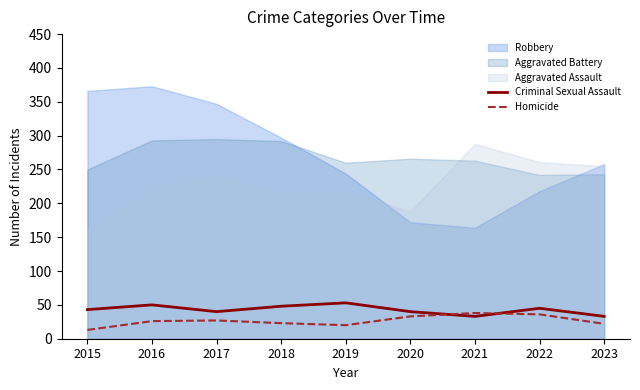

Does the chart display data point markers on the line(s)?

No